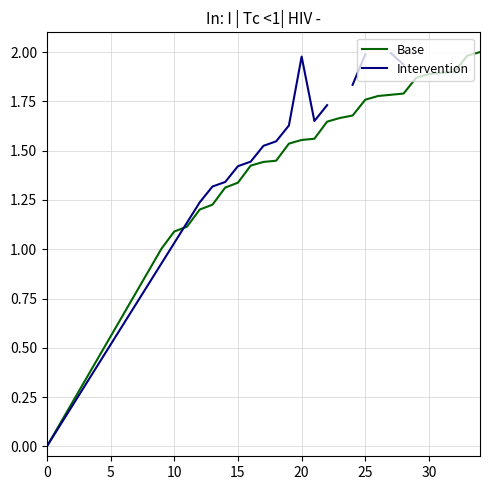

True or false: Base has a value of 3.0 at 30.

False